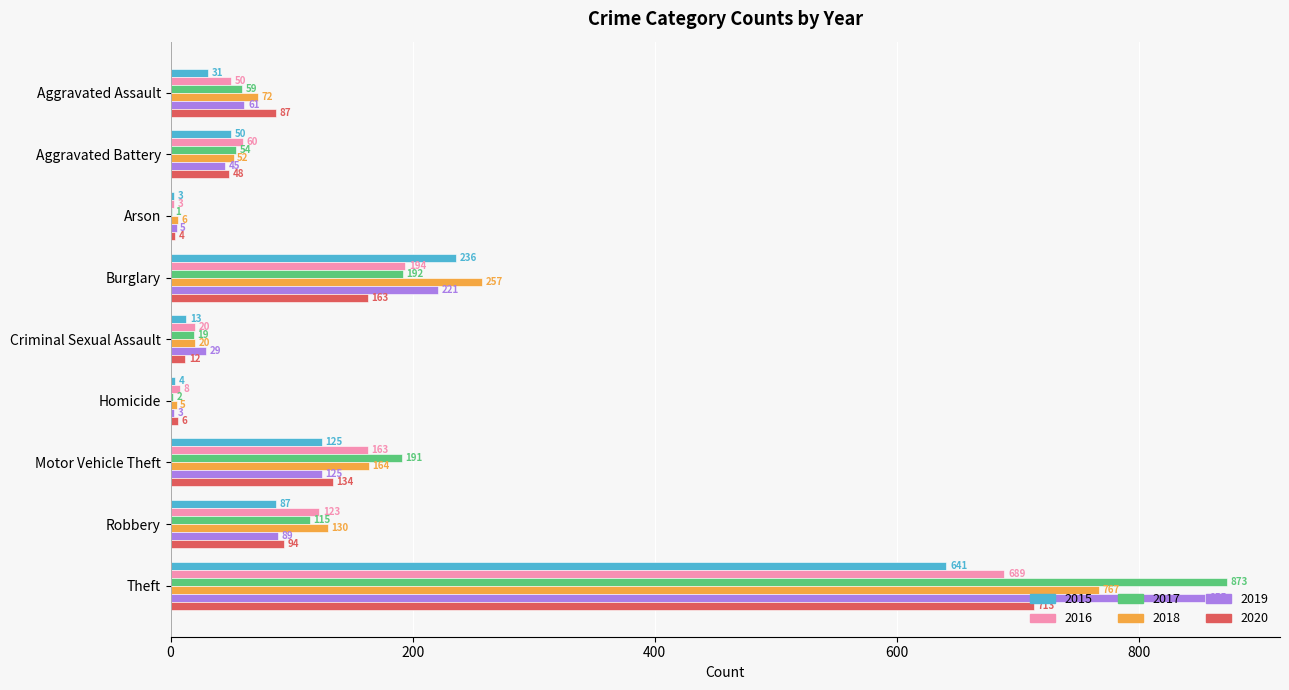

The 2015 series shows 4 at Homicide. True or false?

True